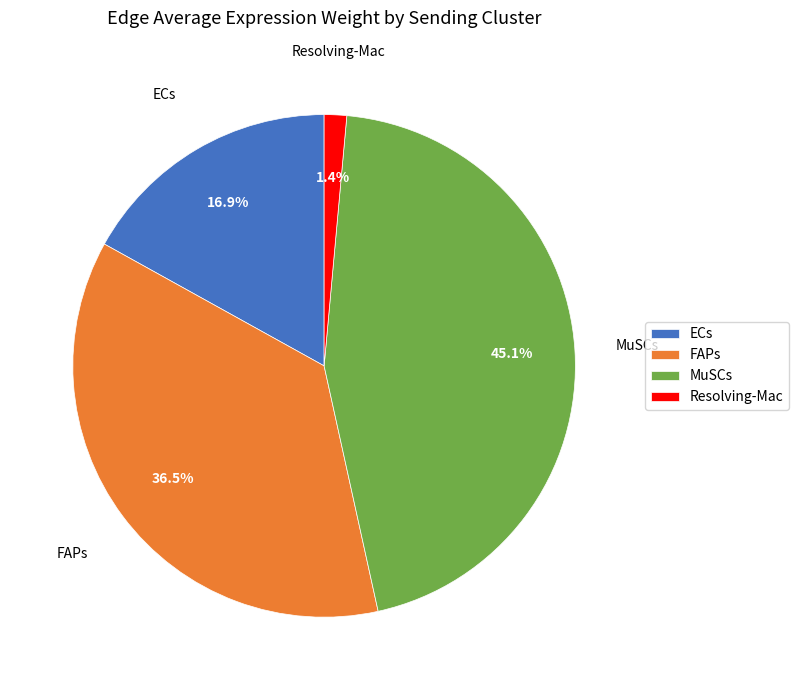

Between MuSCs and ECs, which is larger?

MuSCs